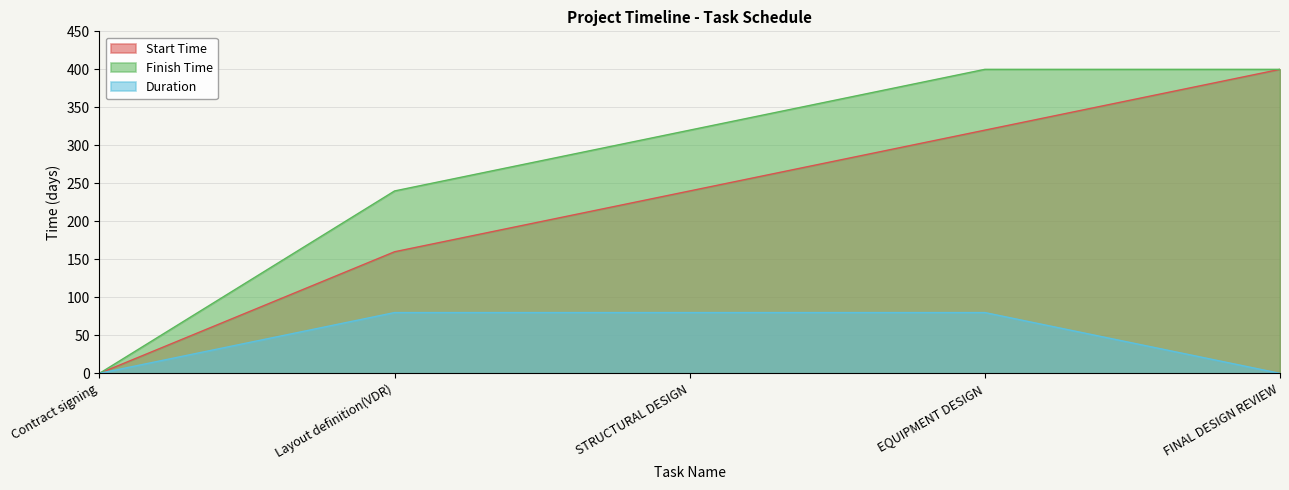

Which series has the widest spread of values?

Start Time